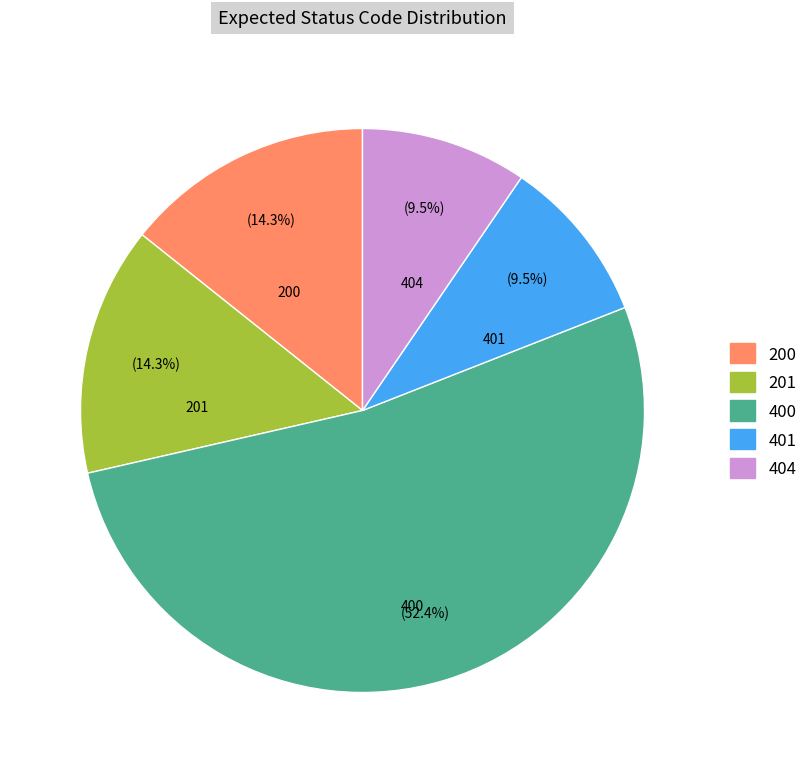

How many segments does this pie chart have?

5